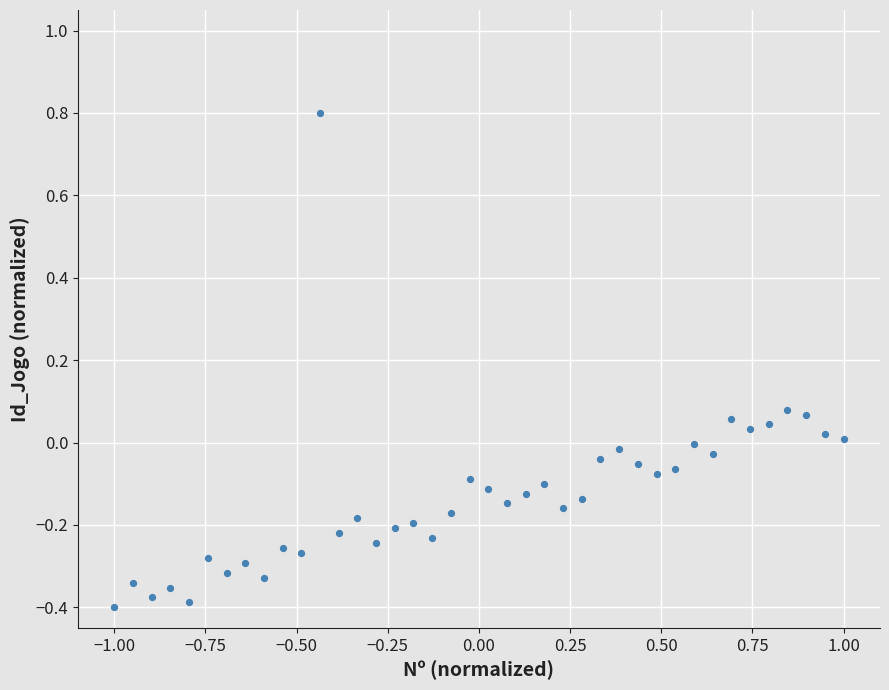

What is the range of Y values (max minus min)?

1.2